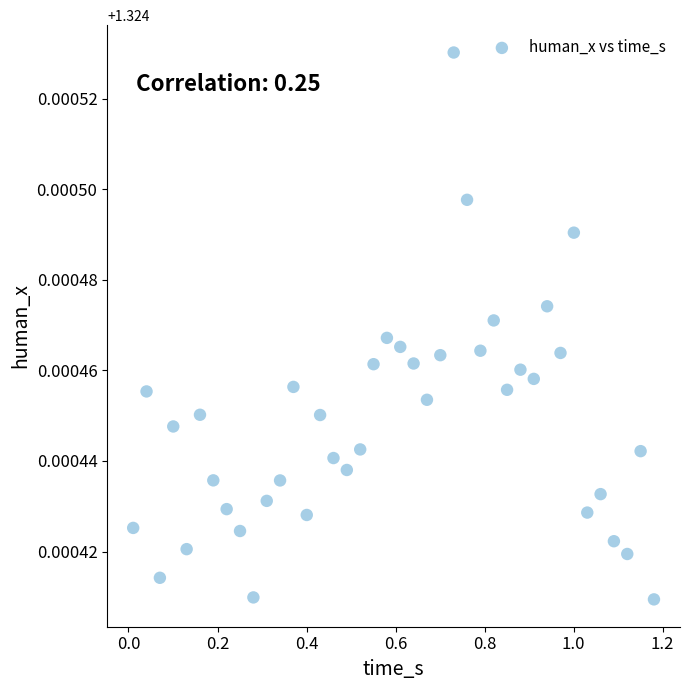

What is the range of X values (max minus min)?

1.2